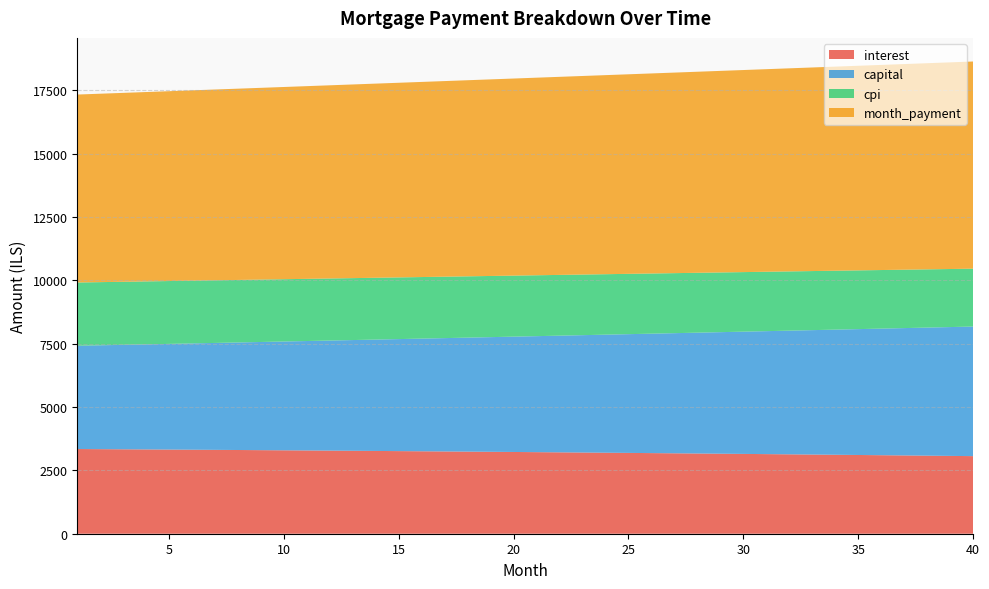

Reading left to right, extract all data points from this chart.

interest: 1=3341.7	2=3336.4	3=3331.1	4=3325.6	5=3320.1	6=3314.4	7=3308.7	8=3302.9	9=3297.0	10=3290.9	11=3284.8	12=3278.6	13=3272.3	14=3265.9	15=3259.4	16=3252.7	17=3246.0	18=3239.2	19=3232.2	20=3225.2	21=3218.1	22=3210.8	23=3203.5	24=3196.0	25=3188.4	26=3180.7	27=3172.9	28=3165.0	29=3157.0	30=3148.9	31=3140.6	32=3132.3	33=3123.8	34=3115.2	35=3106.5	36=3097.7	37=3088.7	38=3079.7	39=3070.5	40=3061.2
capital: 1=4073.7	2=4097.5	3=4121.4	4=4145.5	5=4169.7	6=4194.1	7=4218.6	8=4243.2	9=4268.0	10=4293.0	11=4318.0	12=4343.3	13=4368.6	14=4394.1	15=4419.8	16=4445.6	17=4471.6	18=4497.7	19=4524.0	20=4550.4	21=4577.0	22=4603.7	23=4630.6	24=4657.7	25=4684.9	26=4712.3	27=4739.8	28=4767.5	29=4795.3	30=4823.3	31=4851.5	32=4879.9	33=4908.4	34=4937.0	35=4965.9	36=4994.9	37=5024.1	38=5053.4	39=5082.9	40=5112.6
cpi: 1=2496.1	2=2492.1	3=2488.0	4=2483.8	5=2479.6	6=2475.3	7=2471.0	8=2466.6	9=2462.1	10=2457.5	11=2452.8	12=2448.1	13=2443.3	14=2438.4	15=2433.5	16=2428.4	17=2423.3	18=2418.1	19=2412.9	20=2407.5	21=2402.1	22=2396.6	23=2391.0	24=2385.4	25=2379.6	26=2373.8	27=2367.9	28=2361.9	29=2355.8	30=2349.6	31=2343.4	32=2337.0	33=2330.6	34=2324.1	35=2317.5	36=2310.8	37=2304.0	38=2297.1	39=2290.1	40=2283.1
month_payment: 1=7415.4	2=7433.9	3=7452.5	4=7471.1	5=7489.8	6=7508.5	7=7527.3	8=7546.1	9=7565.0	10=7583.9	11=7602.9	12=7621.9	13=7640.9	14=7660.0	15=7679.2	16=7698.4	17=7717.6	18=7736.9	19=7756.2	20=7775.6	21=7795.1	22=7814.6	23=7834.1	24=7853.7	25=7873.3	26=7893.0	27=7912.7	28=7932.5	29=7952.4	30=7972.2	31=7992.2	32=8012.1	33=8032.2	34=8052.3	35=8072.4	36=8092.6	37=8112.8	38=8133.1	39=8153.4	40=8173.8